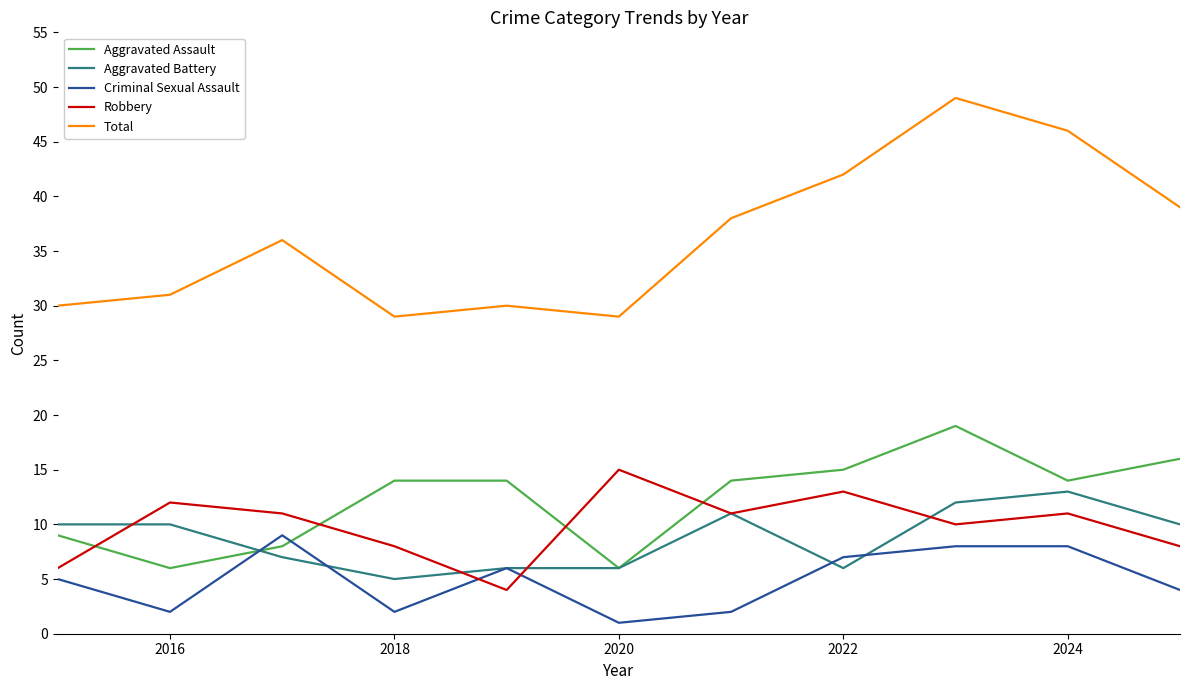

Which series has the largest total across all categories?

Total